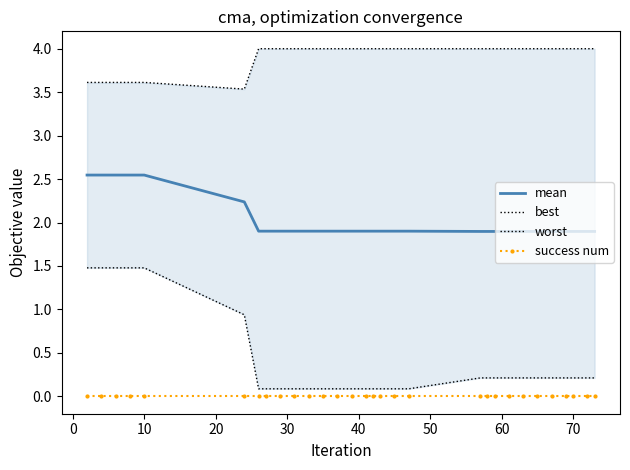

The mean series shows 2.6 at 70. True or false?

False